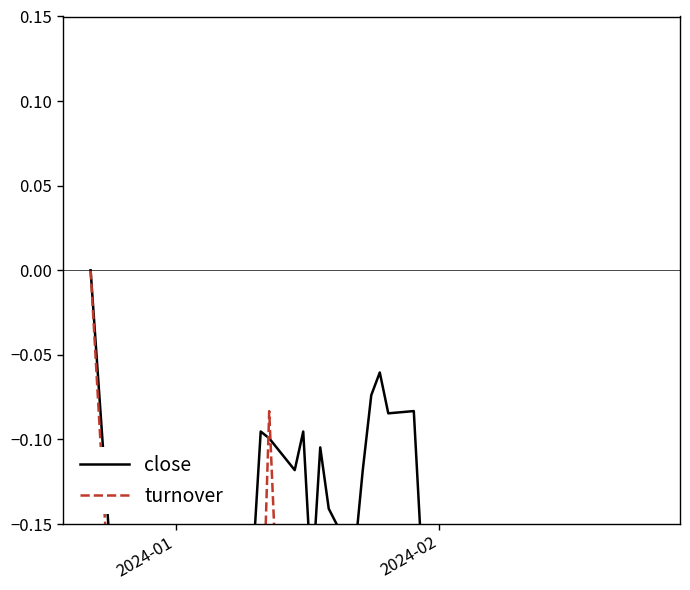

Does the chart display data point markers on the line(s)?

No